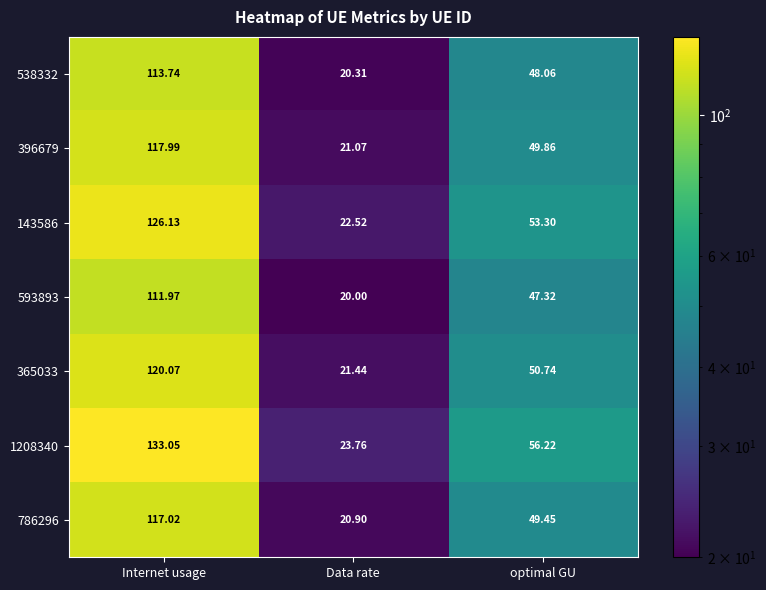

At which label is 1208340 closest to 78?

optimal GU